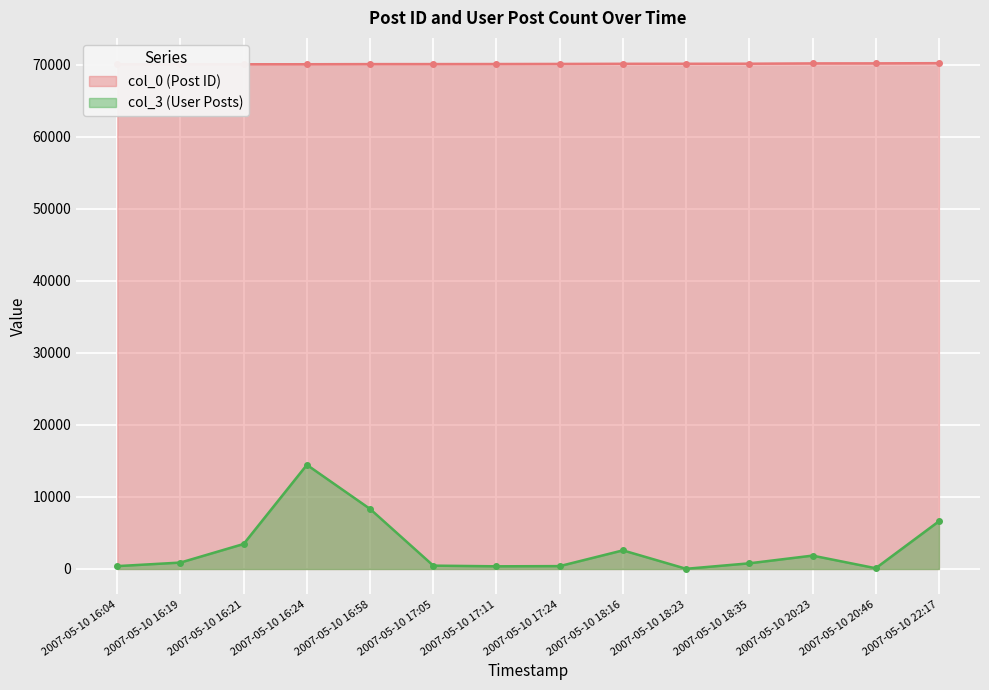

Which series changed the most between 2007-05-10 17:11 and 2007-05-10 20:23?

col_3 (User Posts)